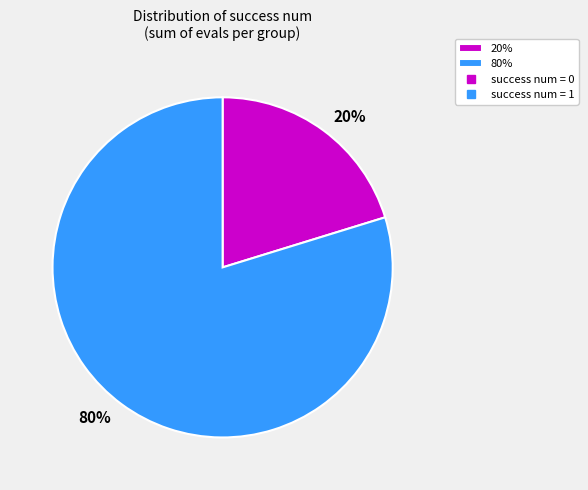

To the nearest percent, what portion does 20% represent?

20%